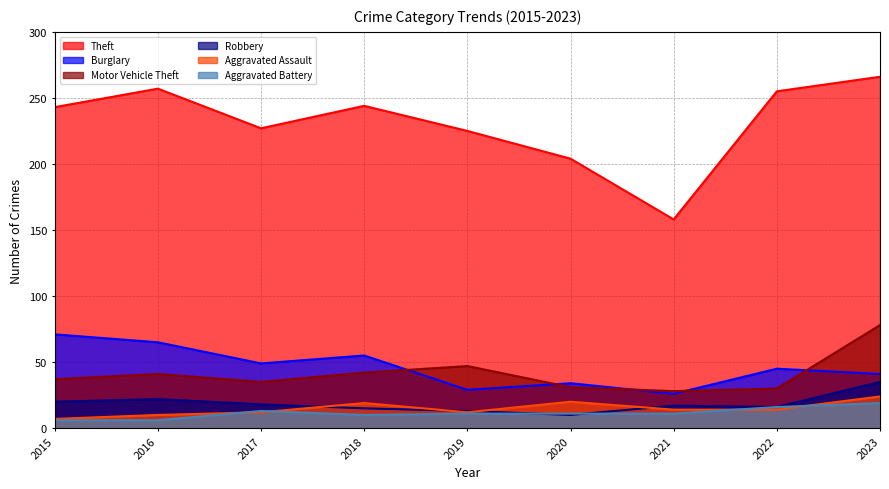

Which category has the lowest value in the Burglary series?

2021